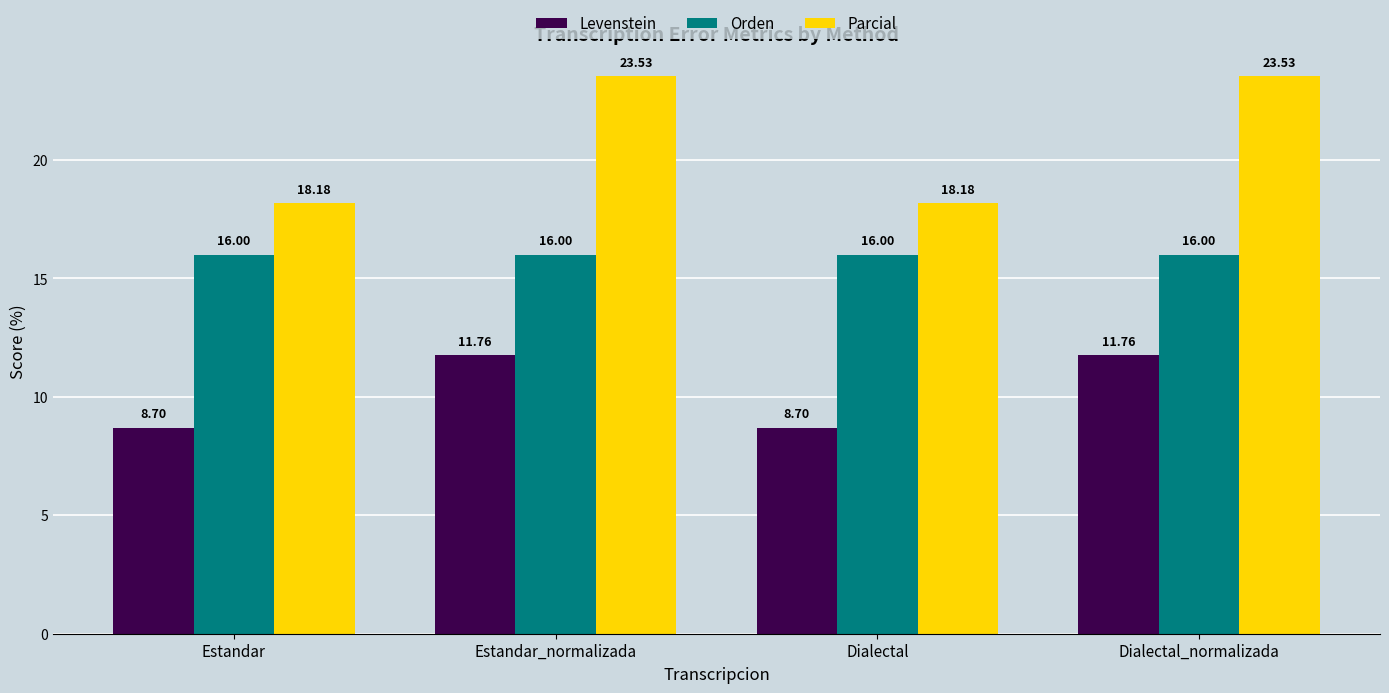

Reading left to right, list all the values displayed in this chart.

Levenstein: 8.7	11.8	8.7	11.8
Orden: 16.0	16.0	16.0	16.0
Parcial: 18.2	23.5	18.2	23.5